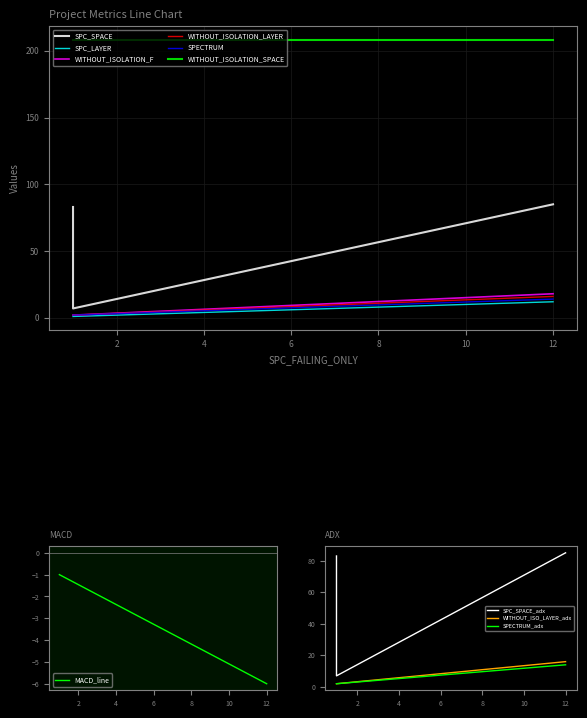

Which has a higher value, 1 or 1?

1